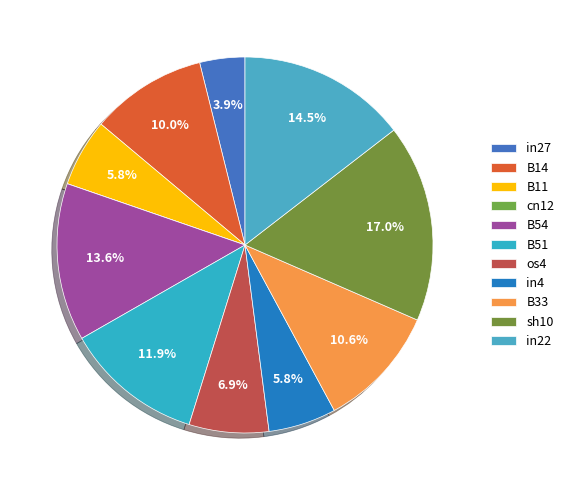

What is the largest slice in the pie chart?

sh10